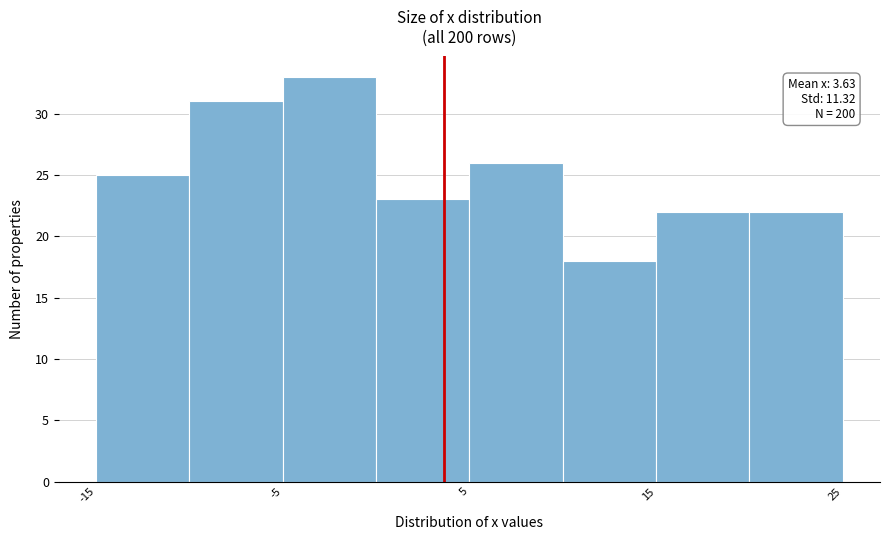

Which range on the x-axis has the tallest bar?

-5 to 0